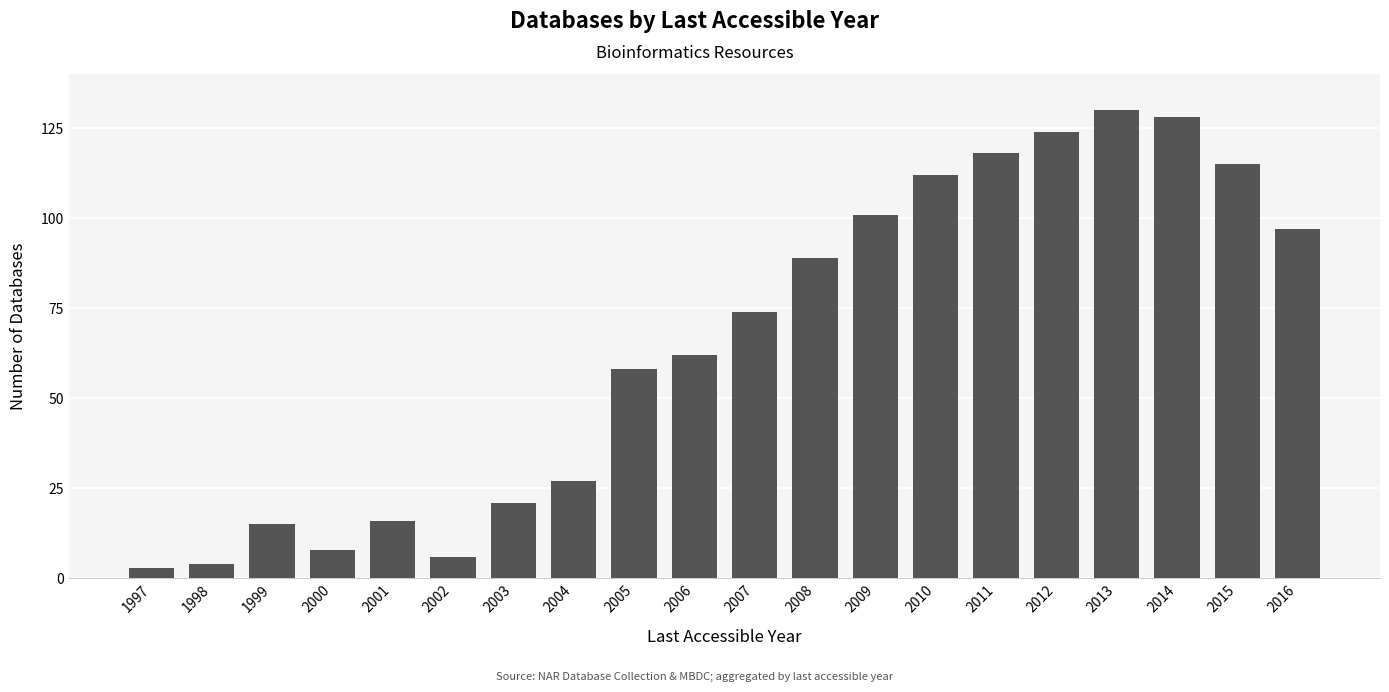

How many data points are less than 74?

10